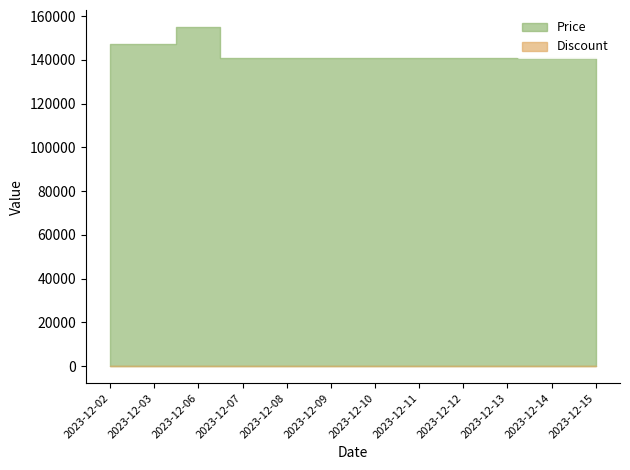

Which category has the highest value across all series?

2023-12-06